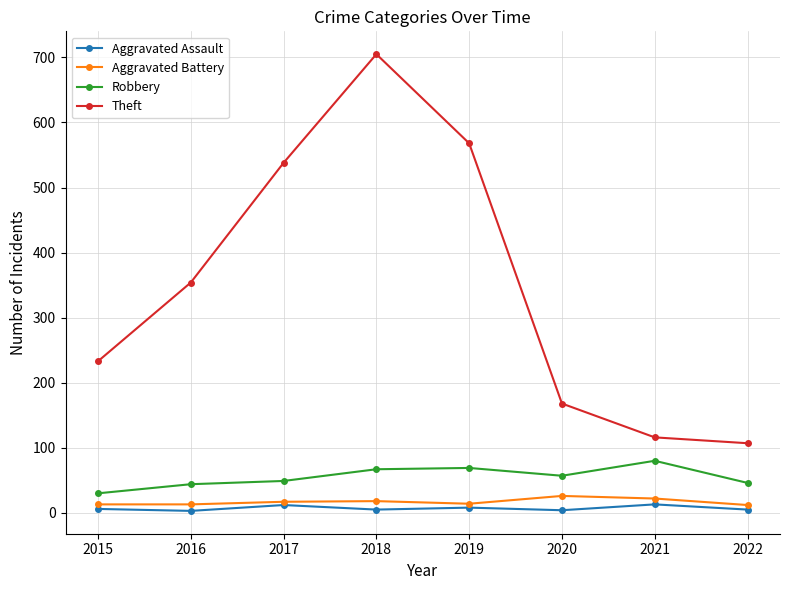

What is the value of the Aggravated Battery point at the 8th from the left?

12